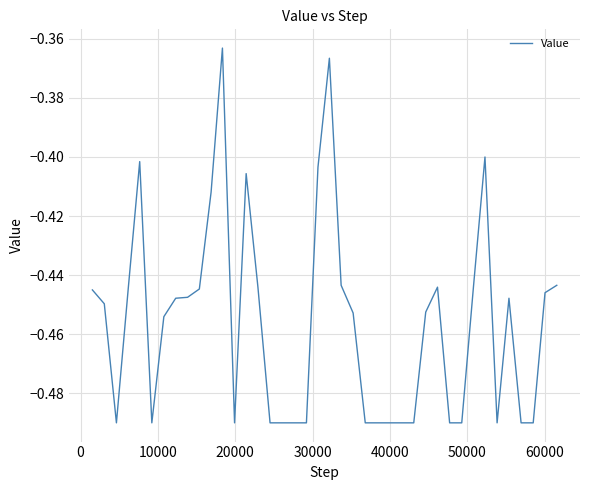

Does the chart have visible grid lines?

Yes